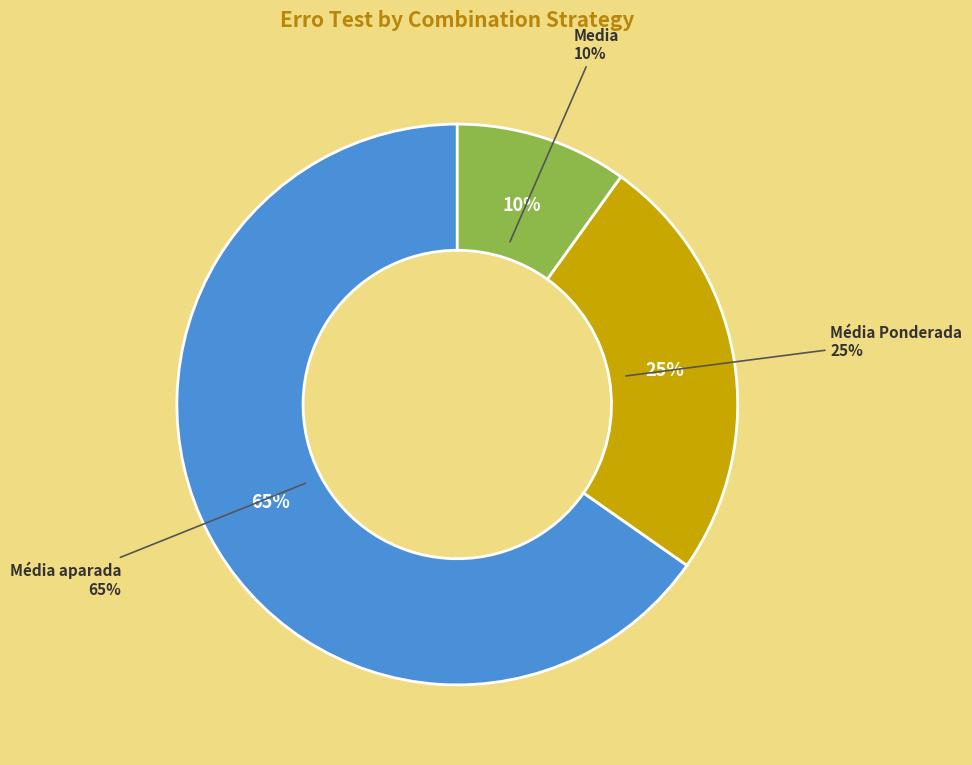

Is there a majority slice in this chart?

No